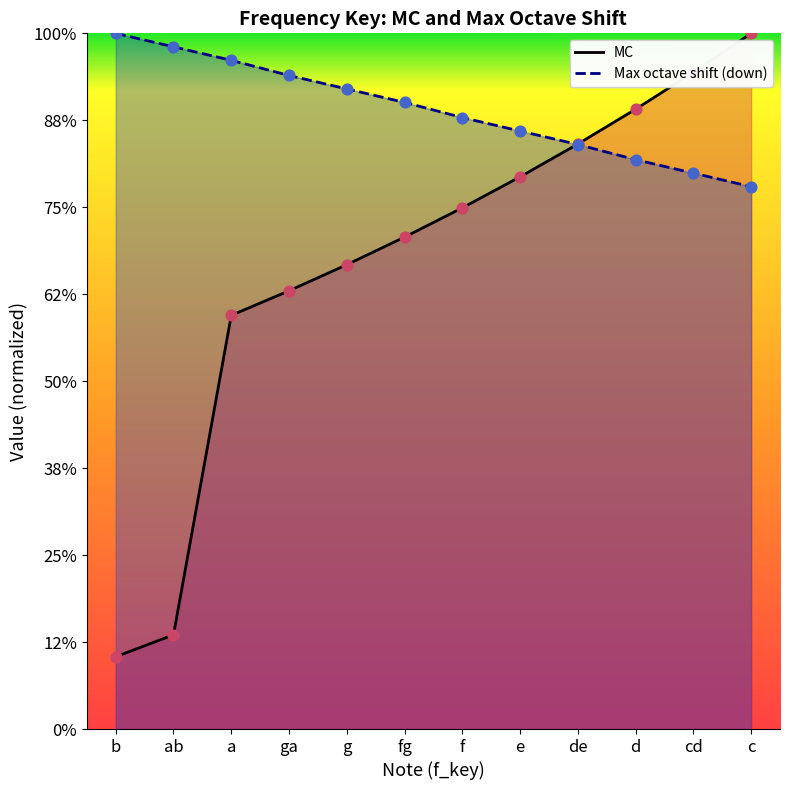

Which series has the widest spread of Y values?

MC